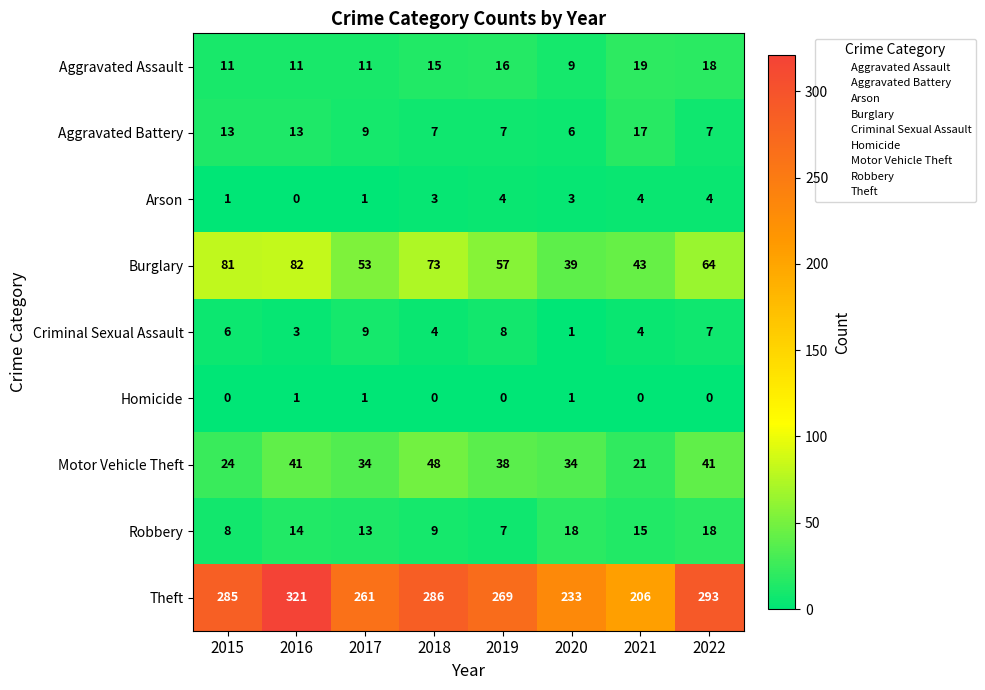

What is the sum of the Burglary values at 2016 and 2020?

121